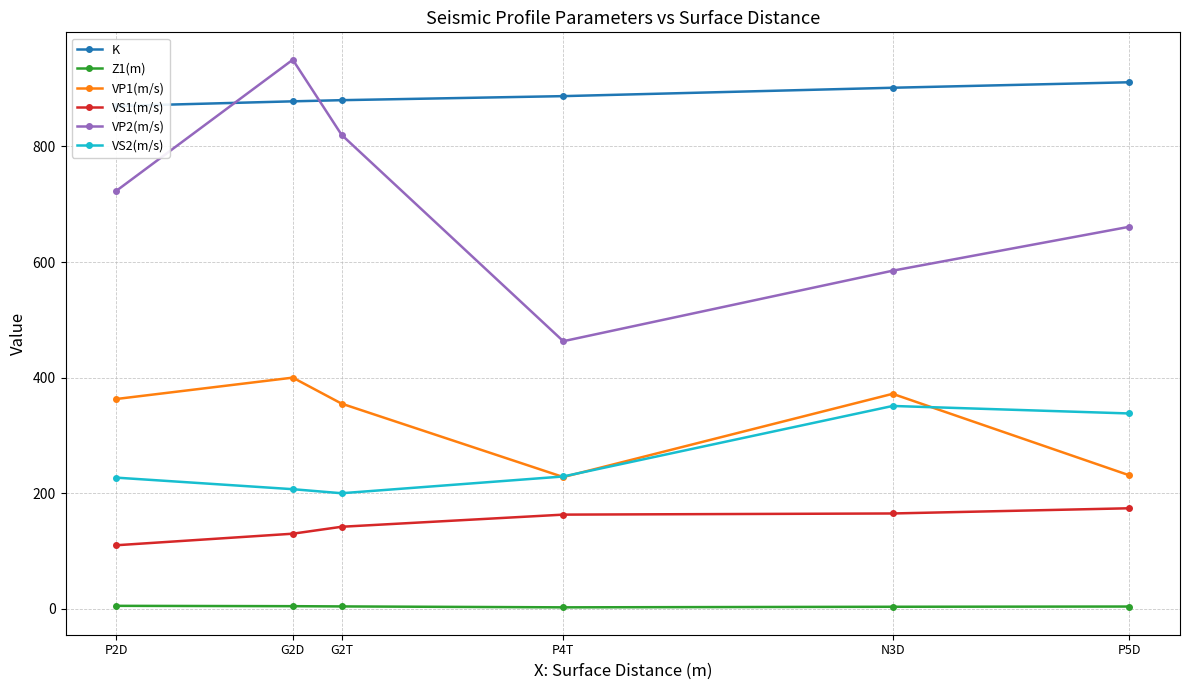

The value of Z1(m) at P5D is 7.1. True or false?

False